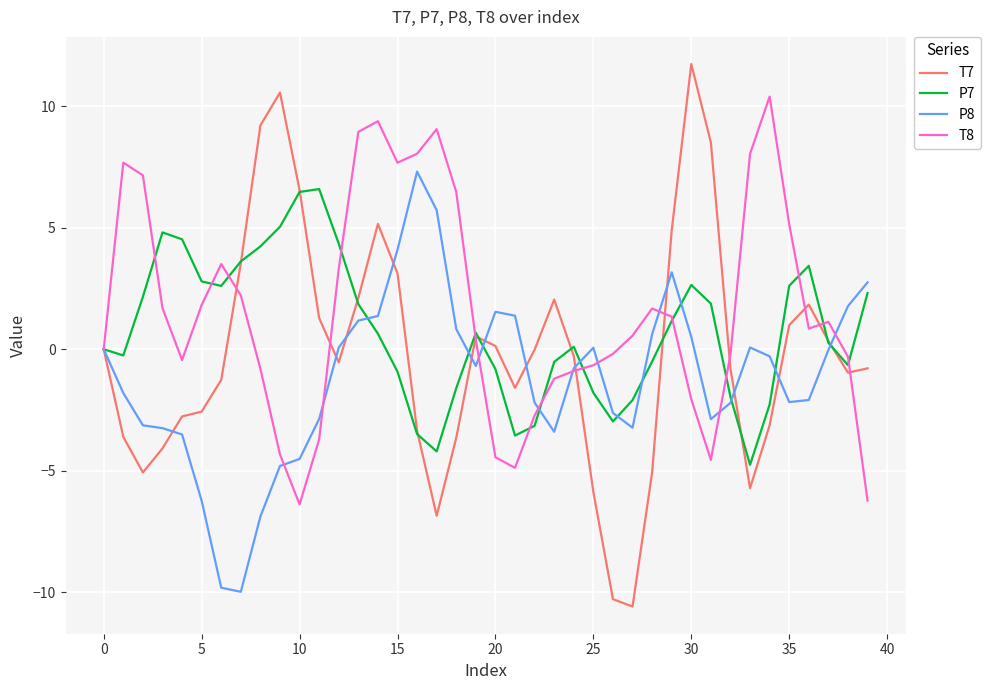

How many interior local peaks does the T7 series have?

6